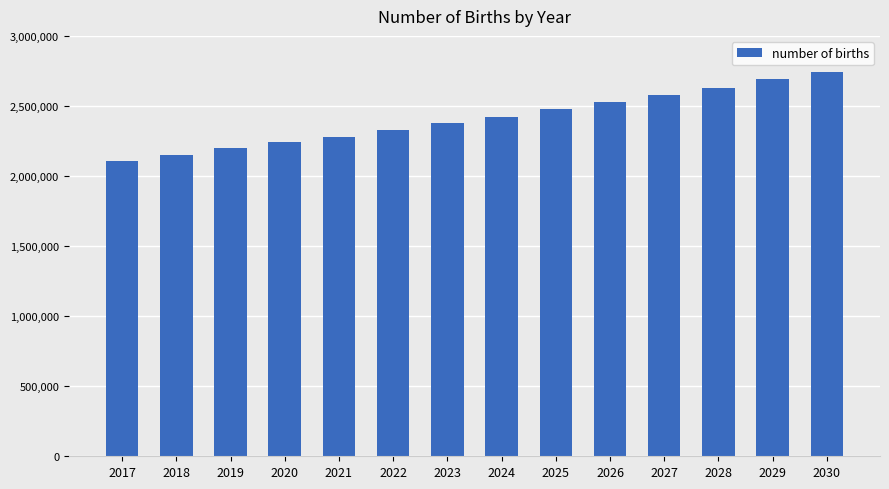

Reading left to right, what are all the values shown in this chart?

2017=2110000	2018=2150000	2019=2200000	2020=2240000	2021=2280000	2022=2330000	2023=2380000	2024=2420000	2025=2480000	2026=2530000	2027=2580000	2028=2630000	2029=2690000	2030=2740000